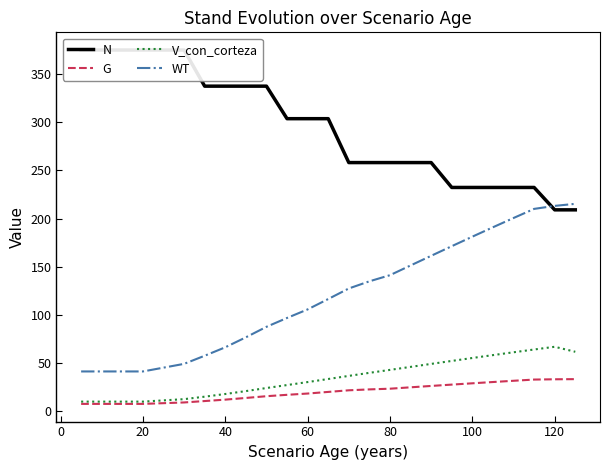

What is the maximum value for V_con_corteza?

67.0